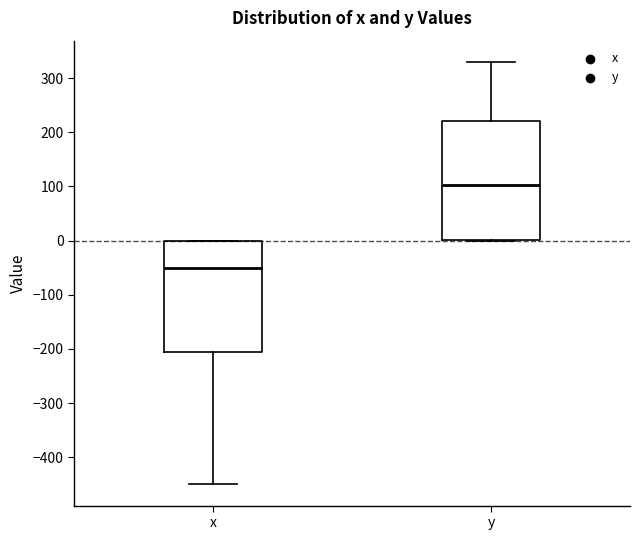

Reading left to right, read every box against the y-axis: the position of its median line, the range the box covers, and the ends of its whiskers. The values are not printed on the chart, so give them approximately, as read against the axis.

x: median -50, box -210 to 0, whiskers -450 to 0
y: median 100, box 0 to 220, whiskers 0 to 330